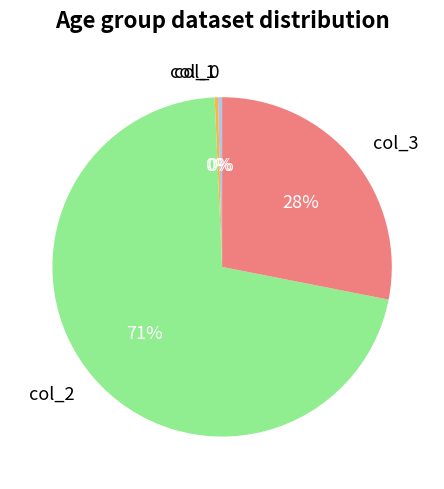

Is it true that col_1 is 0% of the pie?

True